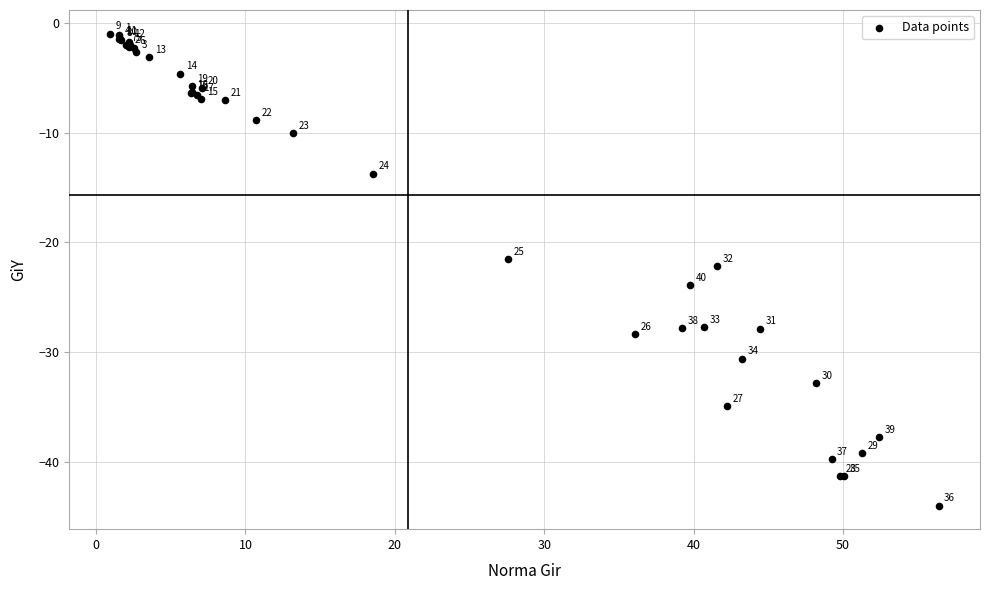

What Y value in the scatter plot is closest to -22?

-22.1